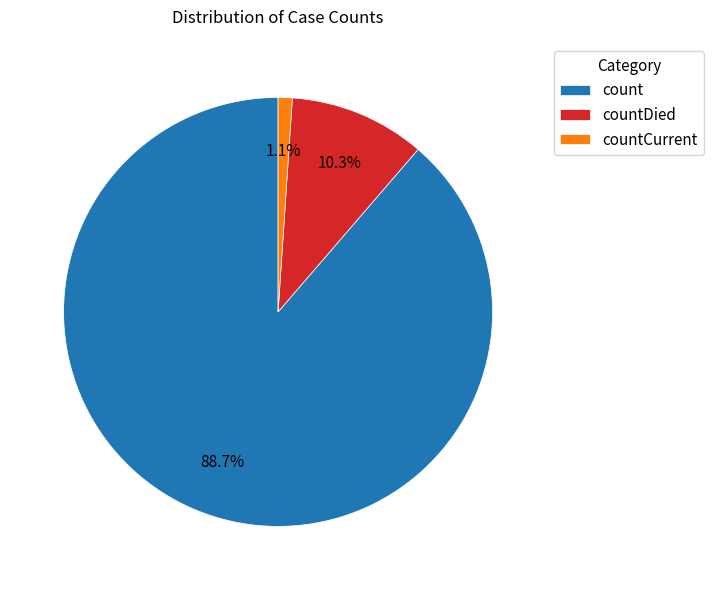

Count the number of slices in the pie.

3